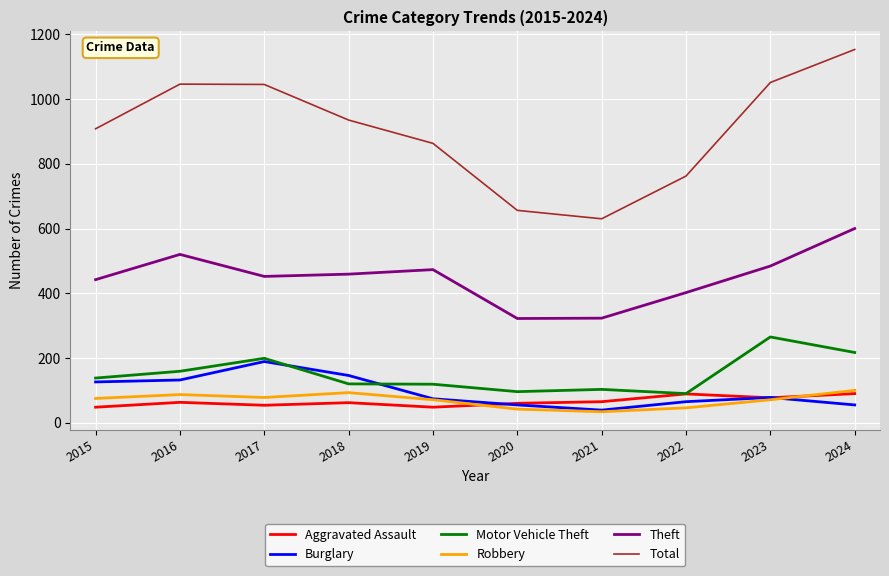

Is it true that Motor Vehicle Theft equals 319 at 2024?

False